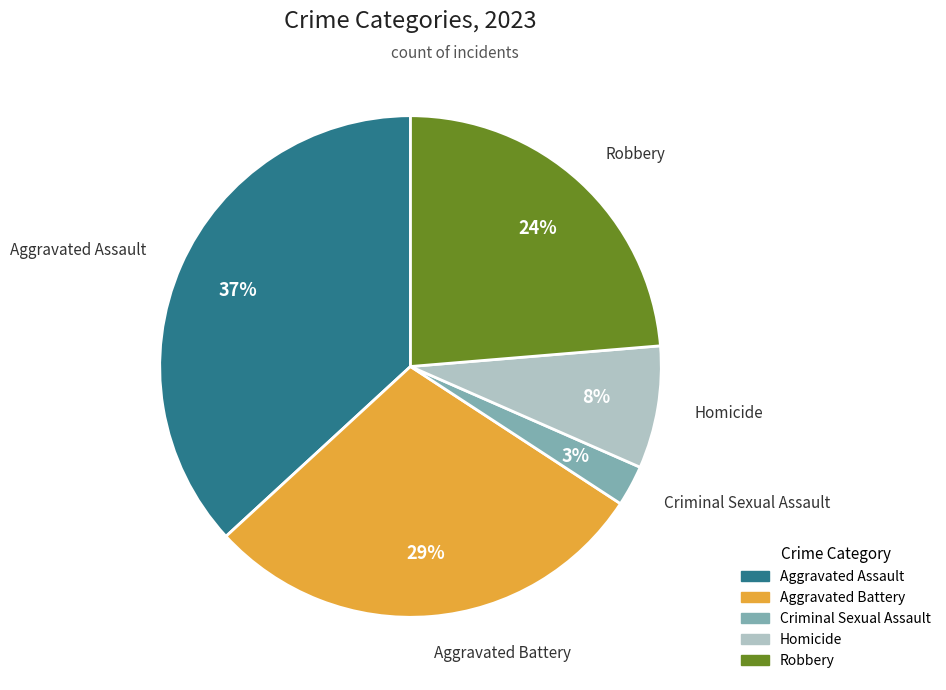

What is the smallest slice in the pie chart?

Criminal Sexual Assault